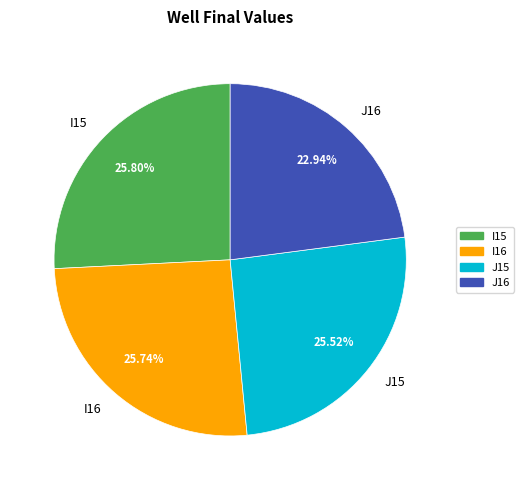

Is the sum of I15 and J15 greater than half?

Yes